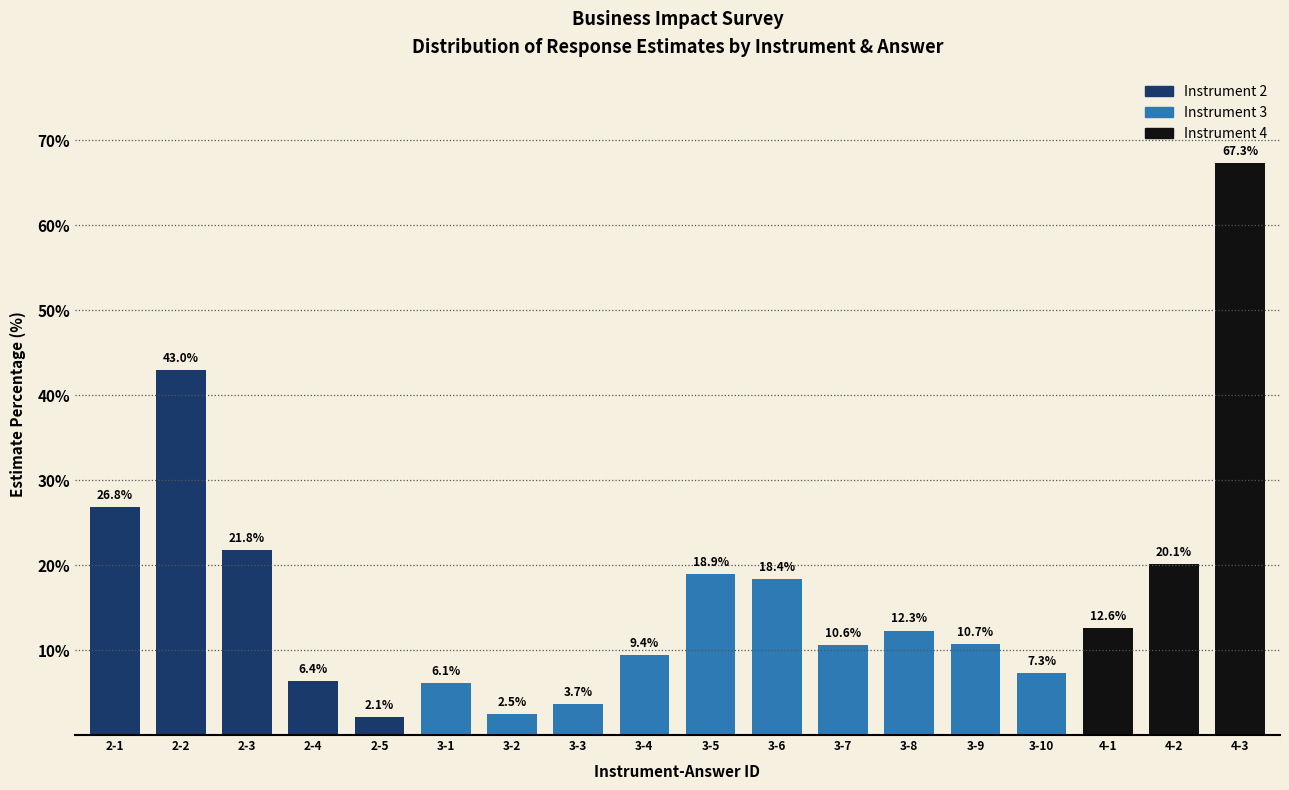

Reading left to right, transcribe all the data shown in this chart.

2-1=26.8	2-2=43.0	2-3=21.8	2-4=6.4	2-5=2.1	3-1=6.1	3-2=2.5	3-3=3.7	3-4=9.4	3-5=18.9	3-6=18.4	3-7=10.6	3-8=12.3	3-9=10.7	3-10=7.3	4-1=12.6	4-2=20.1	4-3=67.3